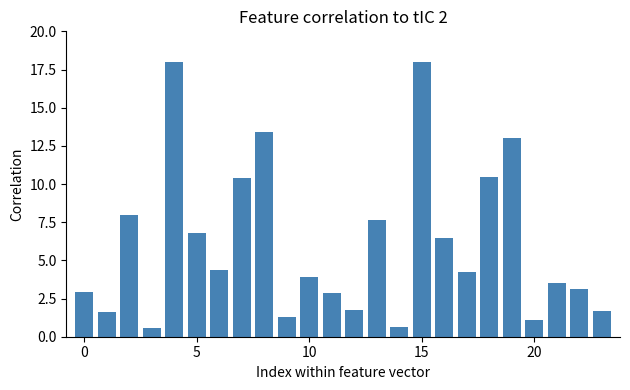

What is the maximum value shown in the chart?

18.0